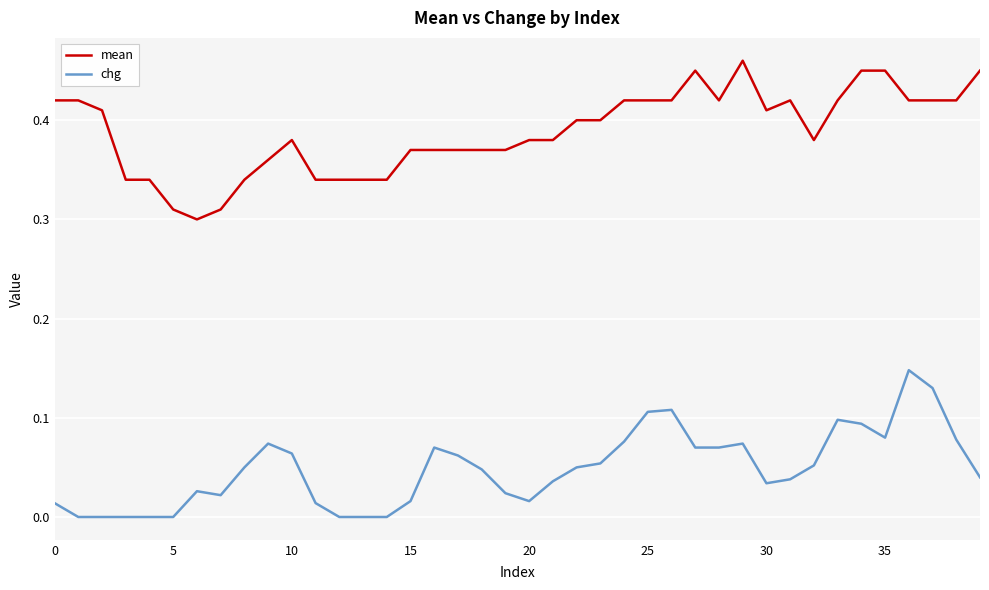

True or false: chg and mean cross at least once.

False